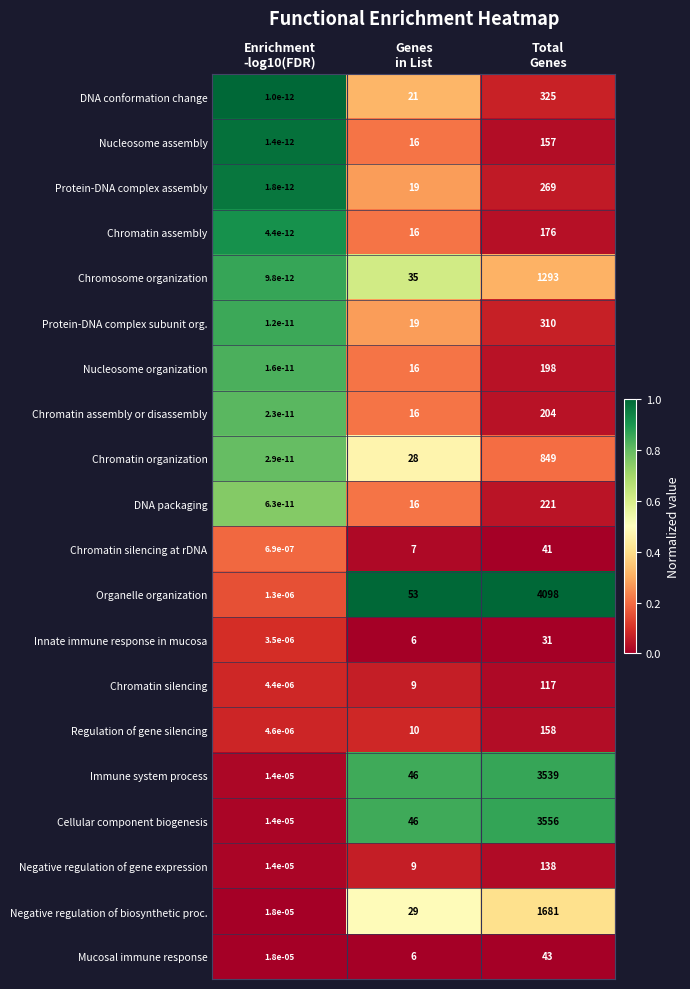

Which series has the widest spread of values?

Organelle organization